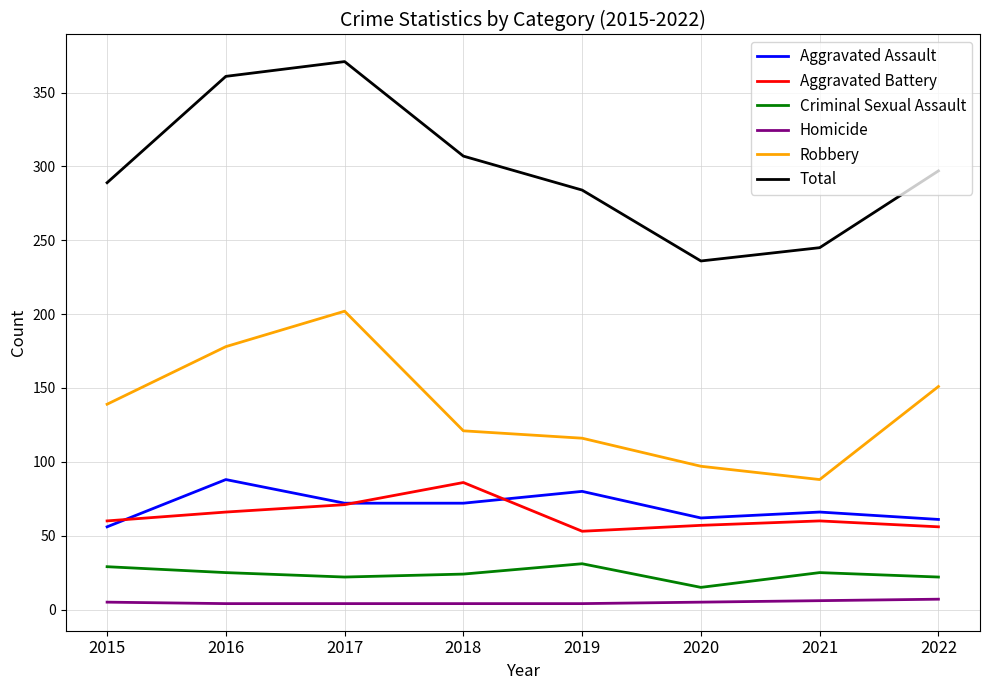

Is it true that Criminal Sexual Assault equals 43 at 2016?

False